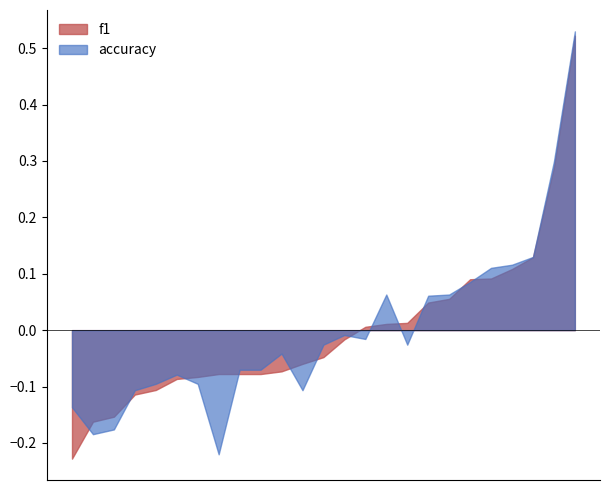

Which series has the largest range (max minus min)?

f1